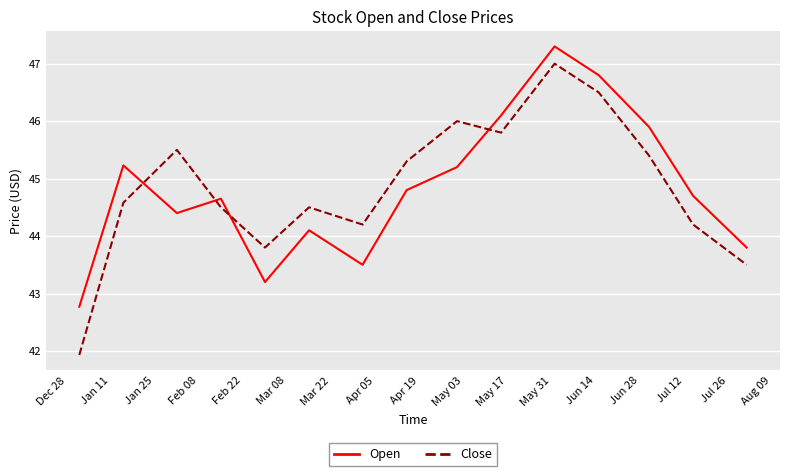

What is the greatest value displayed?

47.3